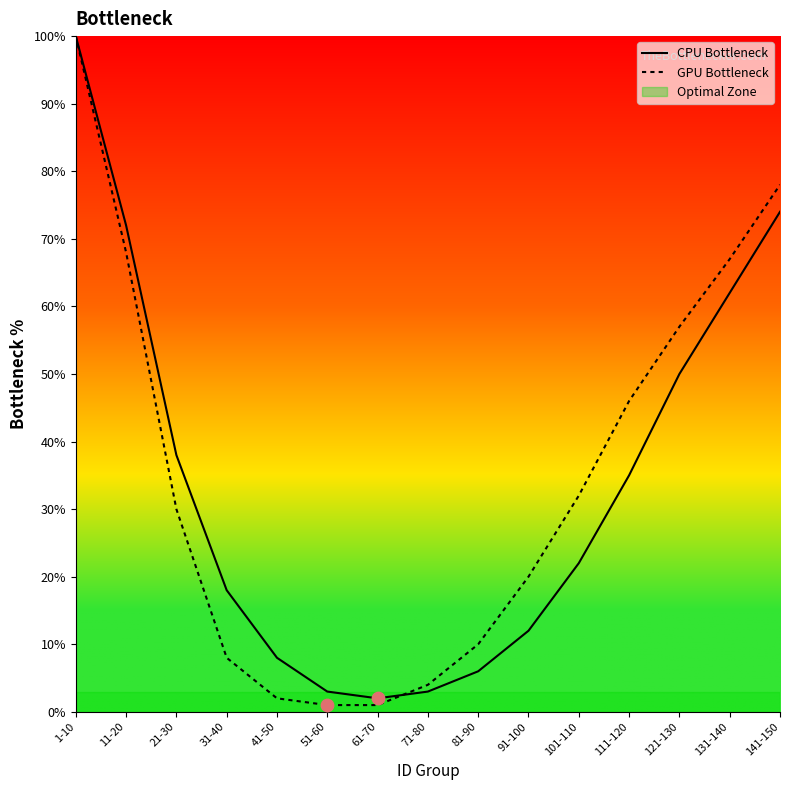

What is the total value across all series at 91-100?

32